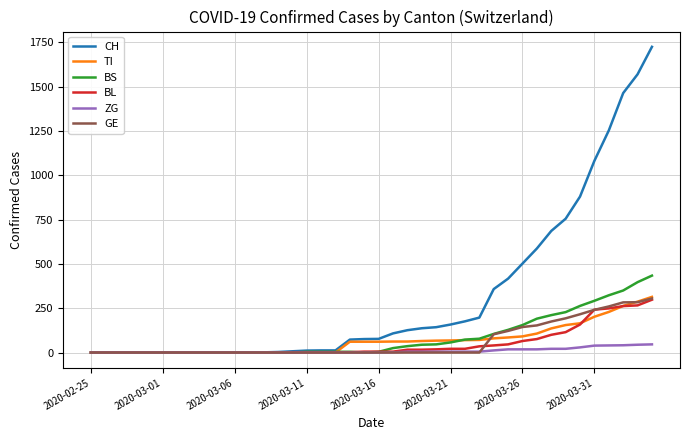

What is the maximum value shown in the chart?

1725